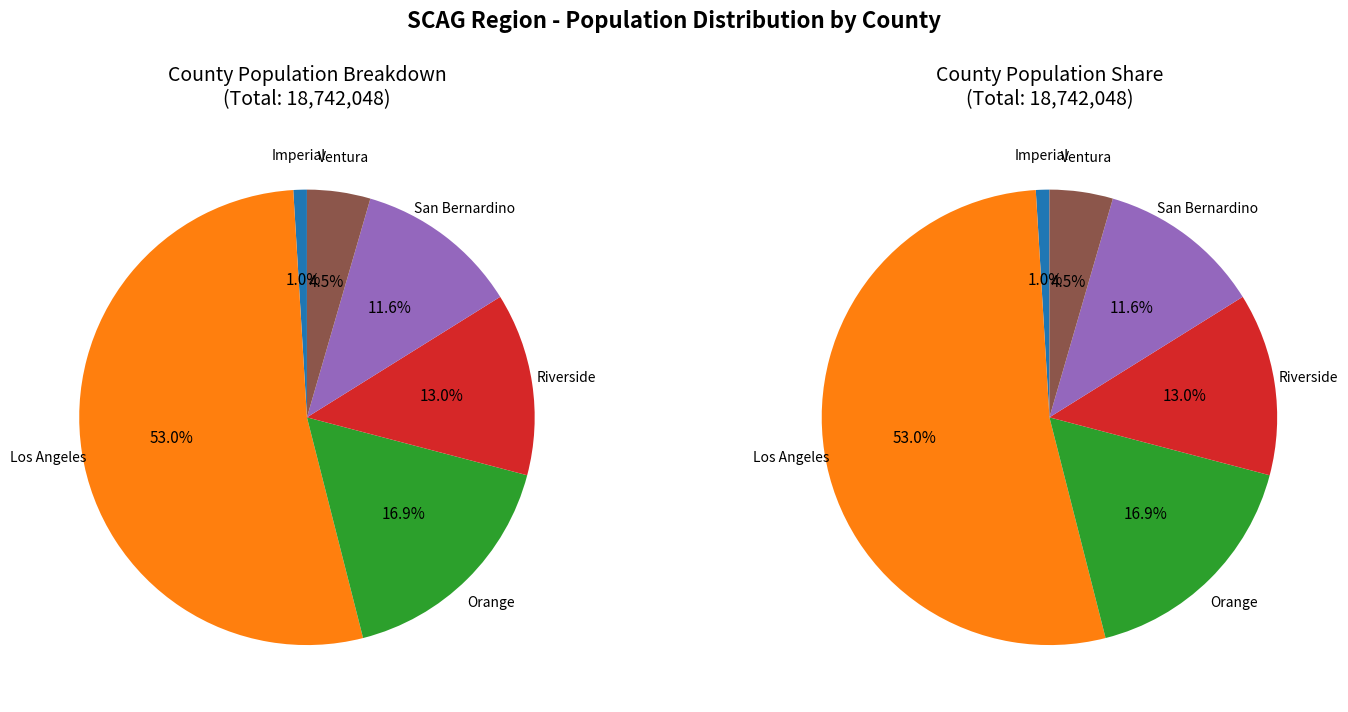

Which has a higher value, Los Angeles or Orange?

Los Angeles